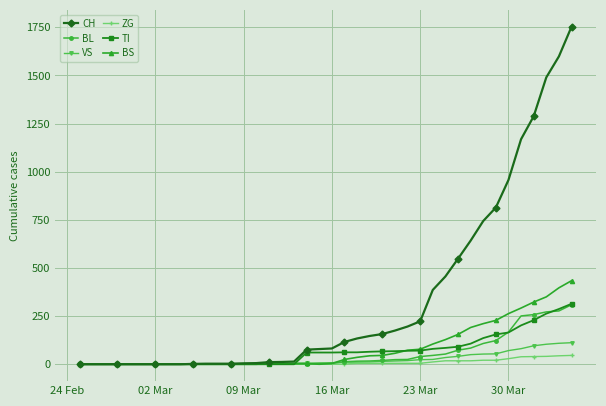

What is the difference between the second highest and minimum values in the BL series?

277